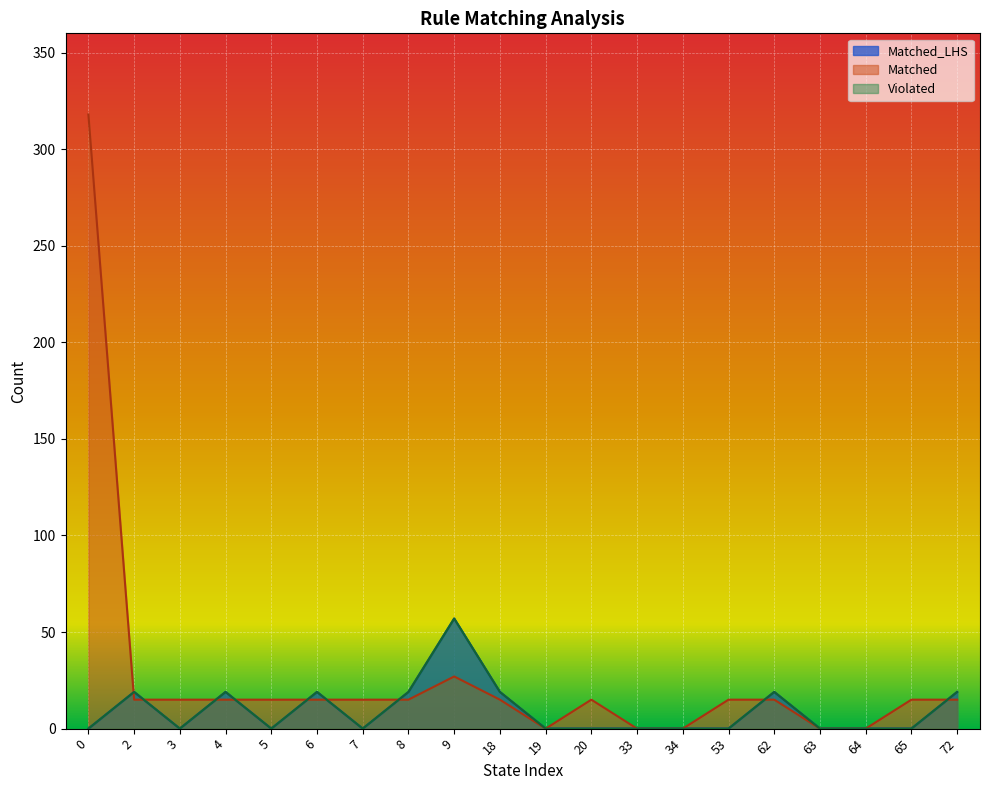

Is the value of Violated at 19 greater than the value of Matched at 18?

No